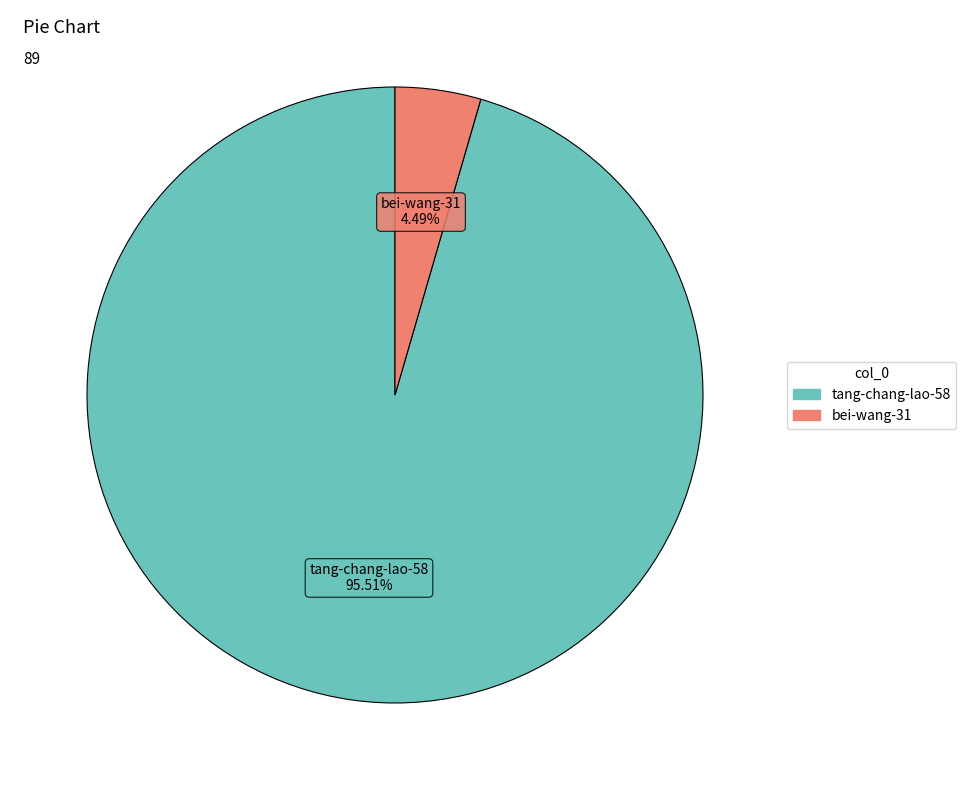

What is the total percentage of tang-chang-lao-58 and bei-wang-31?

100.0%